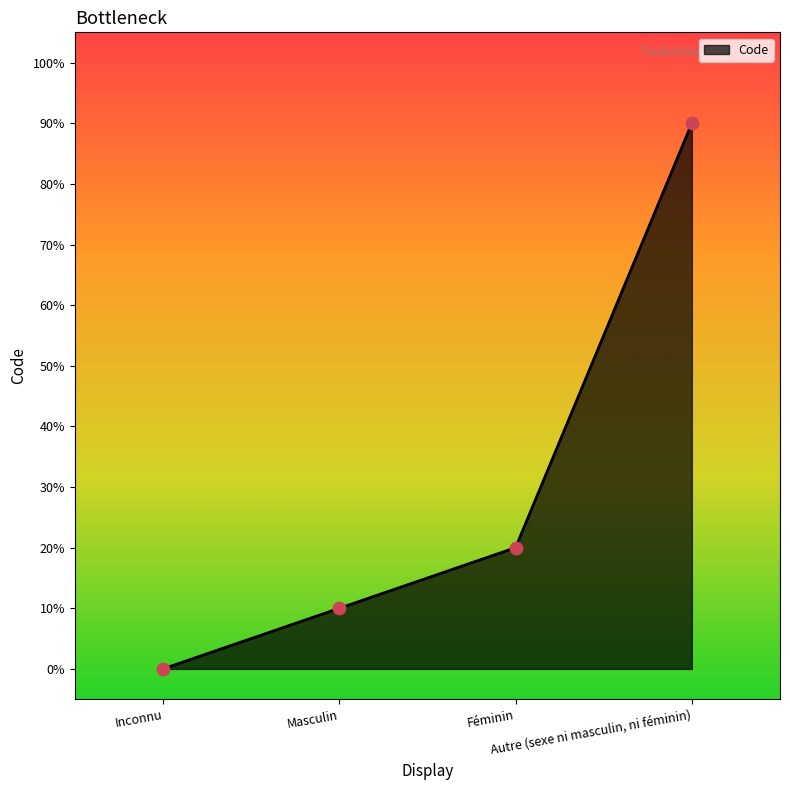

Which has a higher value, Inconnu or Autre (sexe ni masculin, ni féminin)?

Autre (sexe ni masculin, ni féminin)